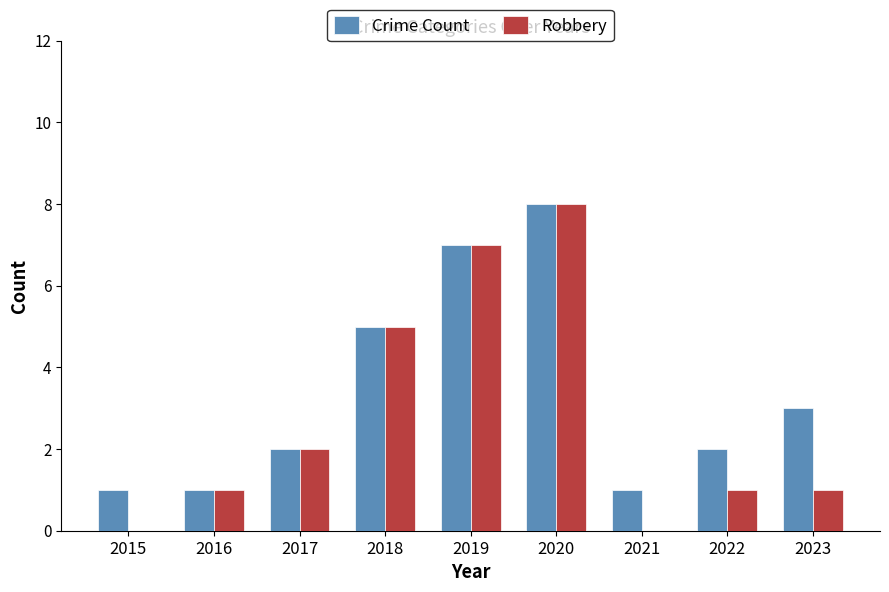

How many data points does each series have?

9